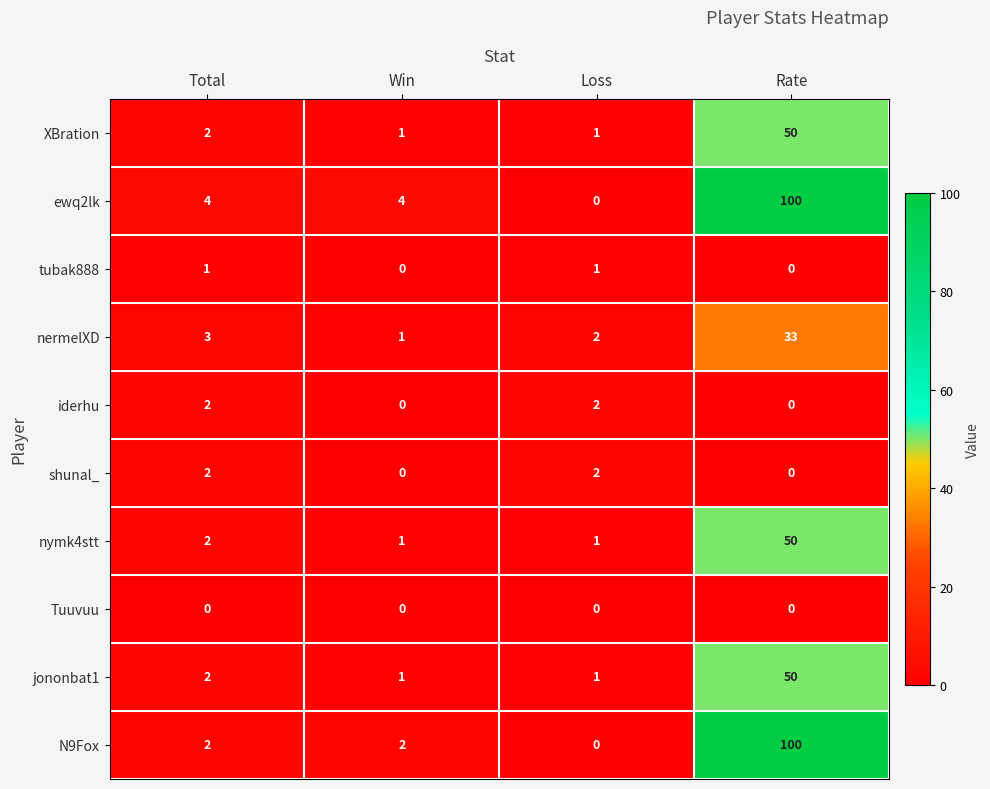

The value of shunal_ at Win is 1. True or false?

False